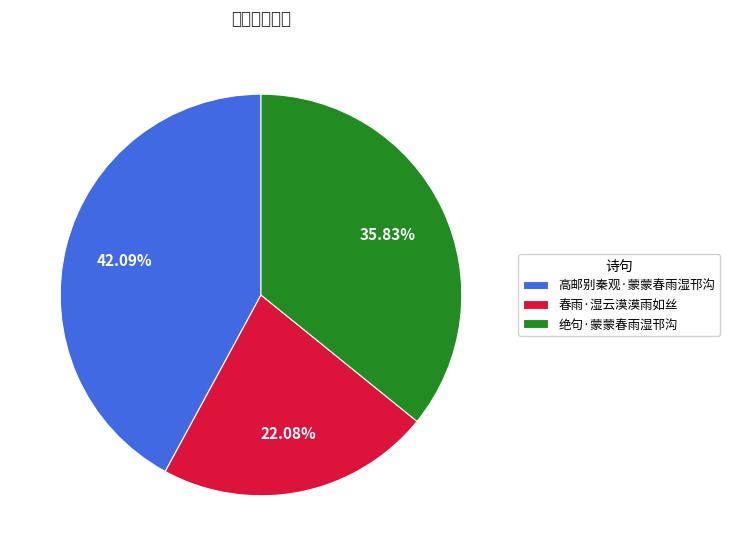

What percentage is NOT represented by 高邮别秦观·蒙蒙春雨湿邗沟?

57.9%